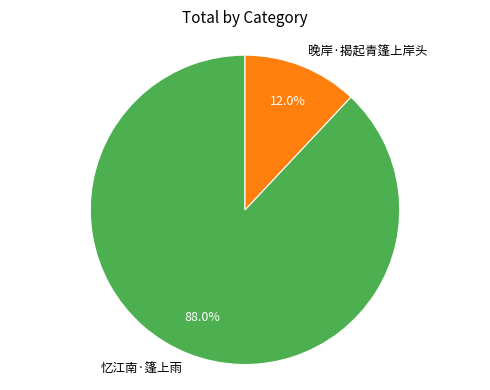

Count the number of slices in the pie.

2